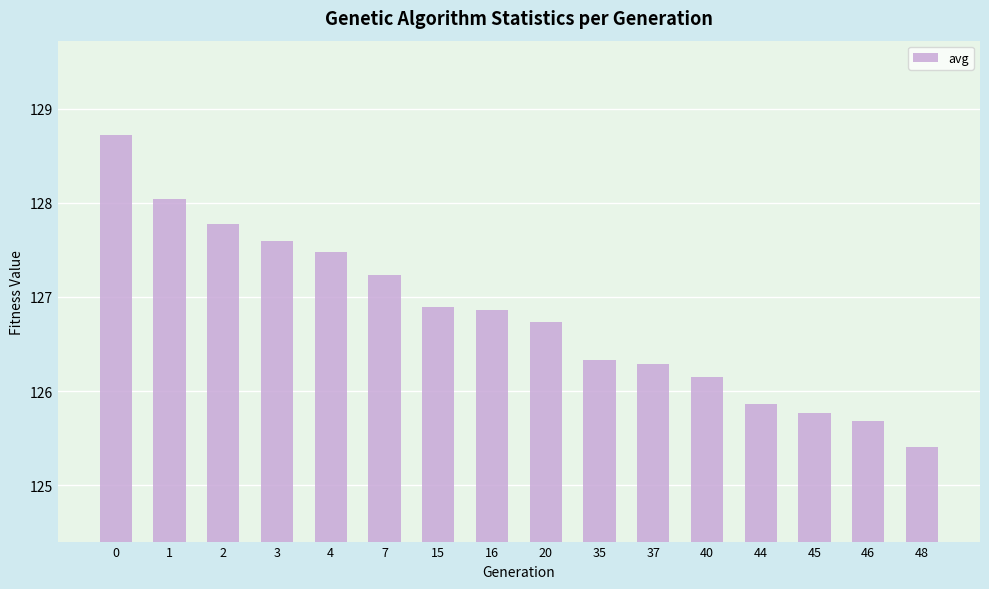

Reading right to left, transcribe all the data shown in this chart.

125.4	125.7	125.8	125.9	126.1	126.3	126.3	126.7	126.9	126.9	127.2	127.5	127.6	127.8	128.0	128.7